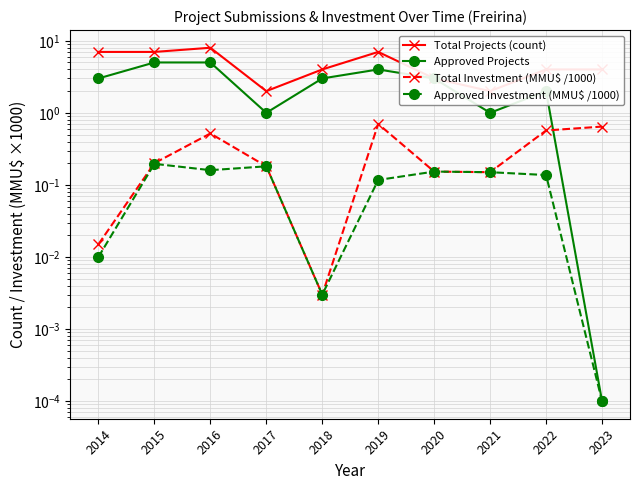

How many intersections are there between Approved Projects and Total Investment (MMU$ /1000)?

1